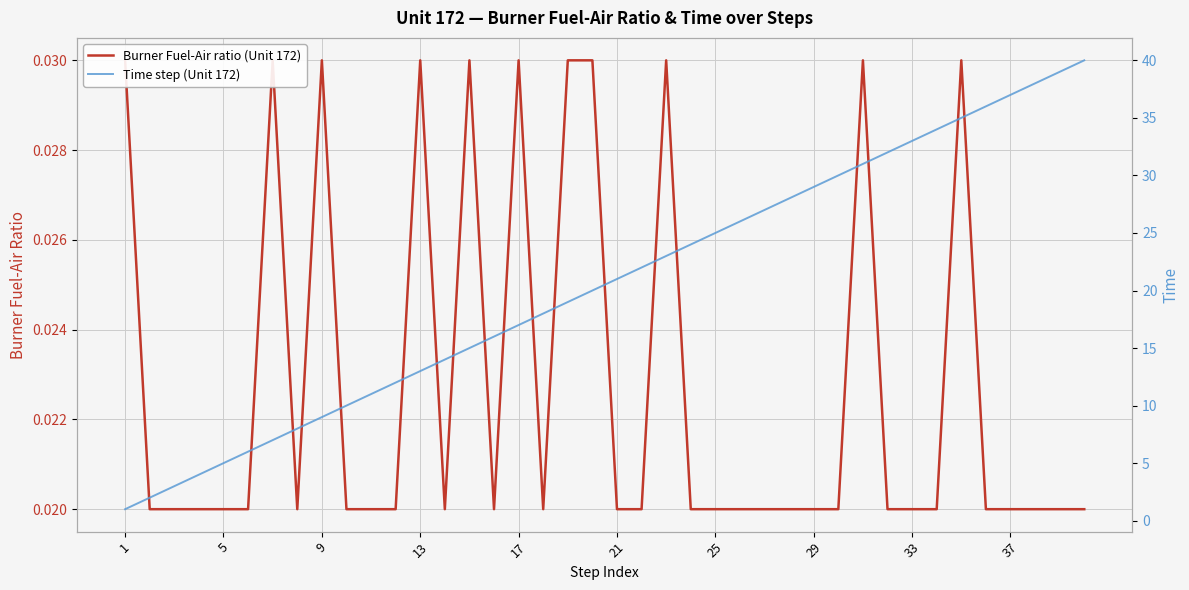

Is this an area chart (filled region under the line)?

No